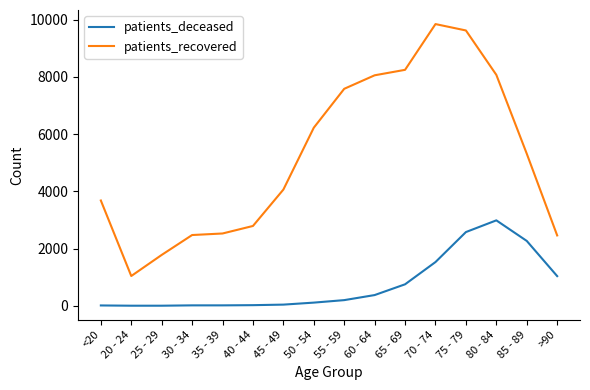

What is the difference between the patients_recovered values at 40 - 44 and 60 - 64?

5266